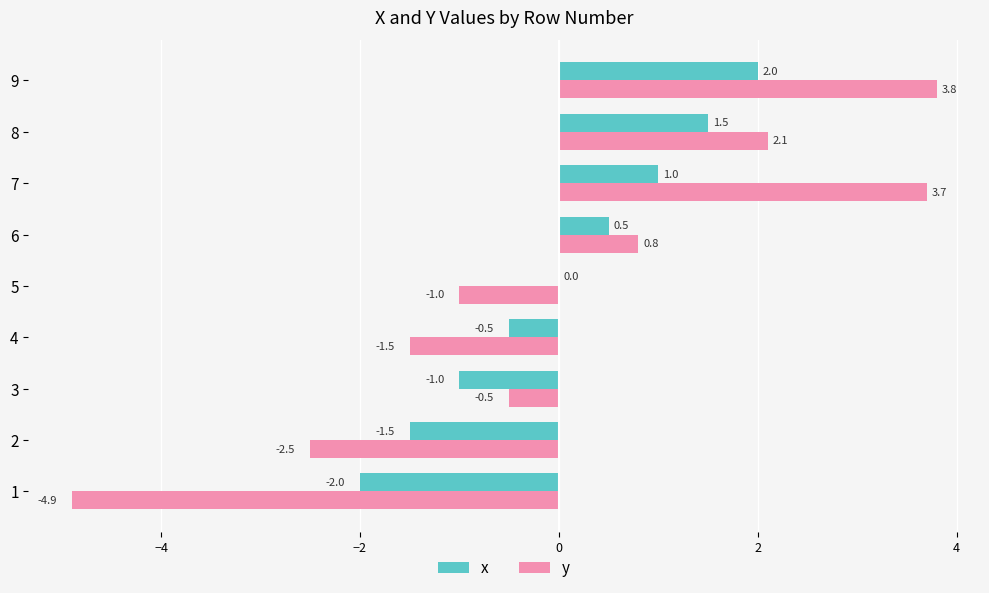

What is the total value across all series at 7?

4.7